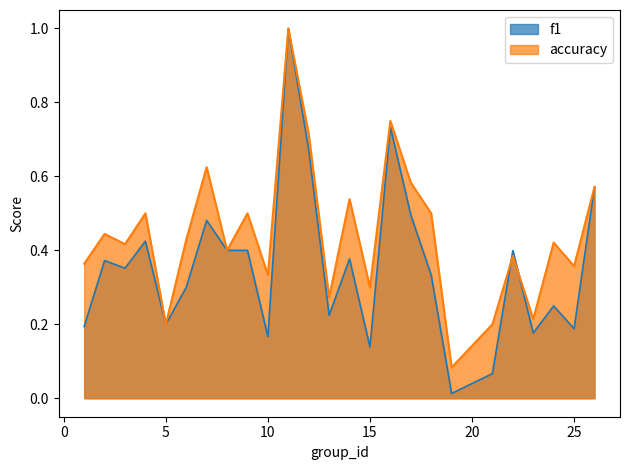

Where do f1 and accuracy first cross each other?

21 and 22